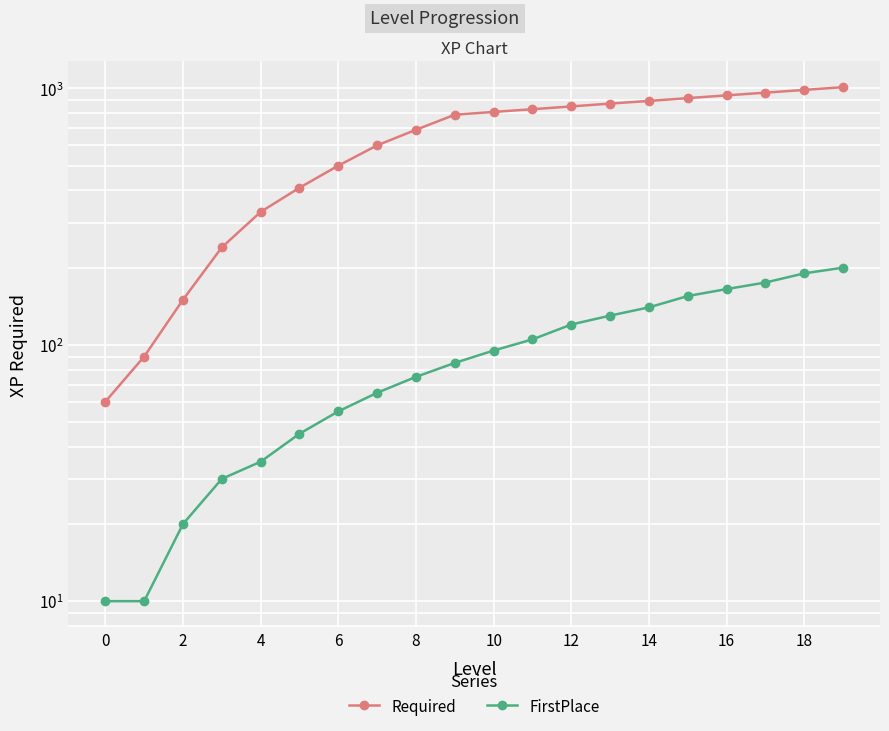

Reading left to right, transcribe all the data shown in this chart.

Required: 60	90	150	240	330	410	500	600	690	790	810	830	851	873	894	917	940	963	987	1012
FirstPlace: 10	10	20	30	35	45	55	65	75	85	95	105	120	130	140	155	165	175	190	200